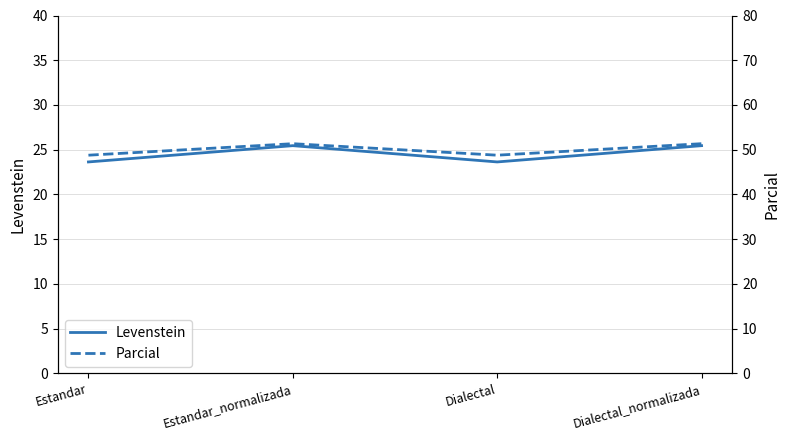

What is the difference between the maximum and minimum values in the Levenstein series?

1.8